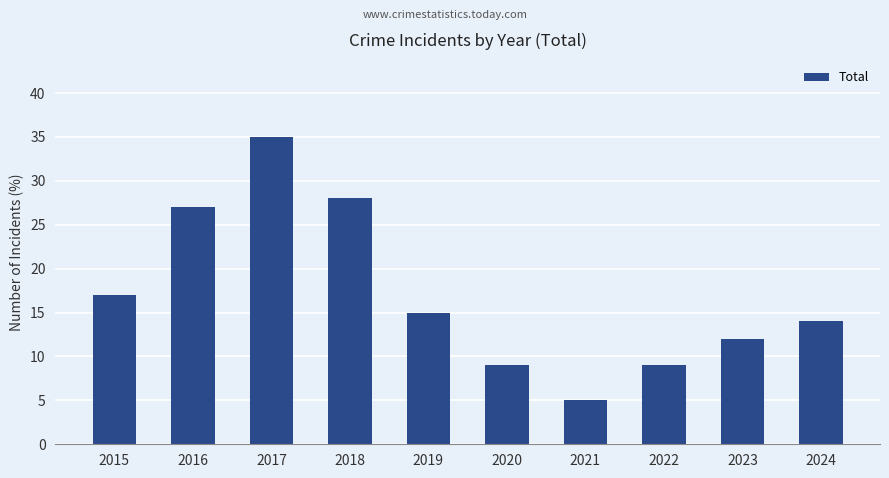

What is the greatest value displayed?

35